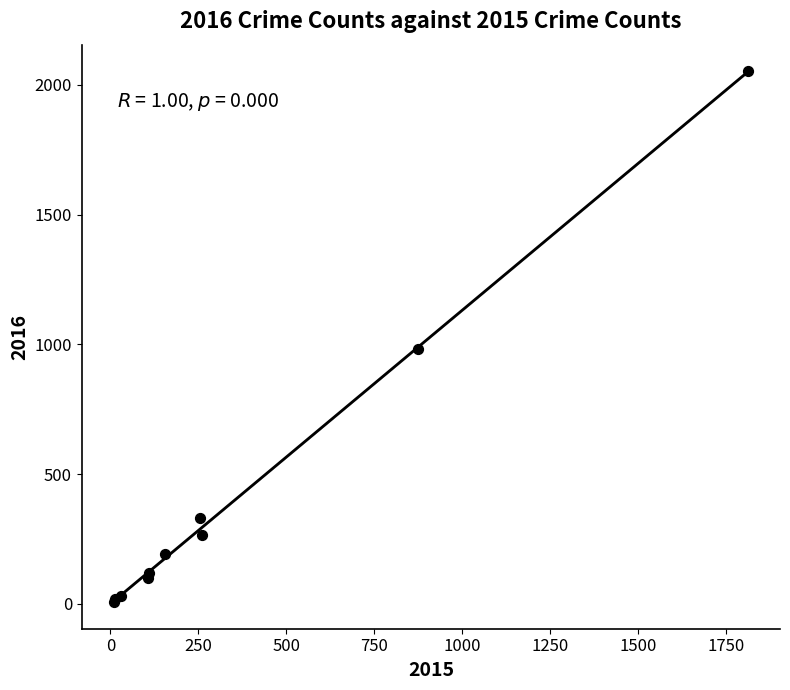

What Y value in the scatter plot is closest to 1030?

984